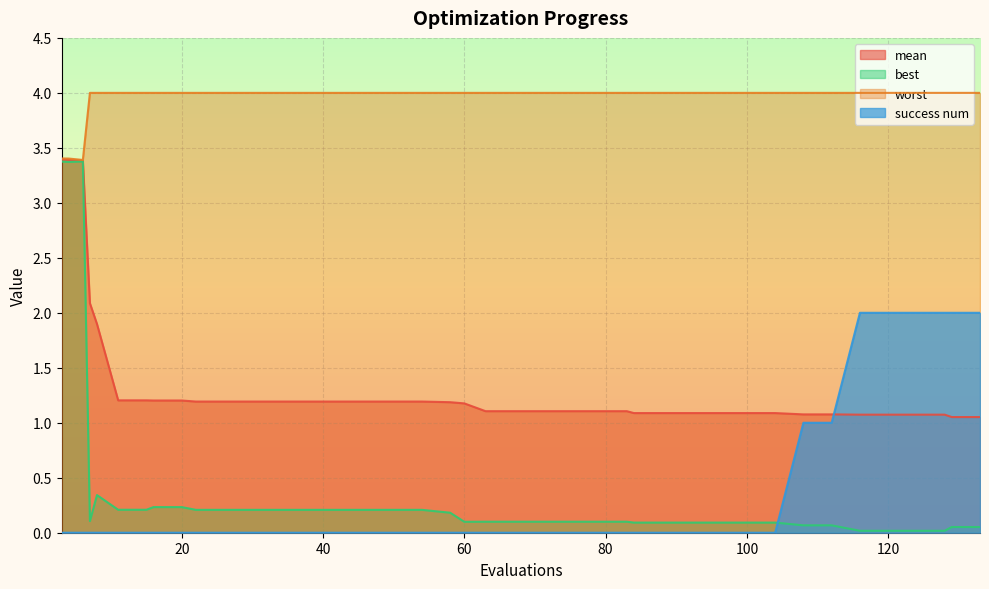

True or false: success num and worst intersect in this chart.

False